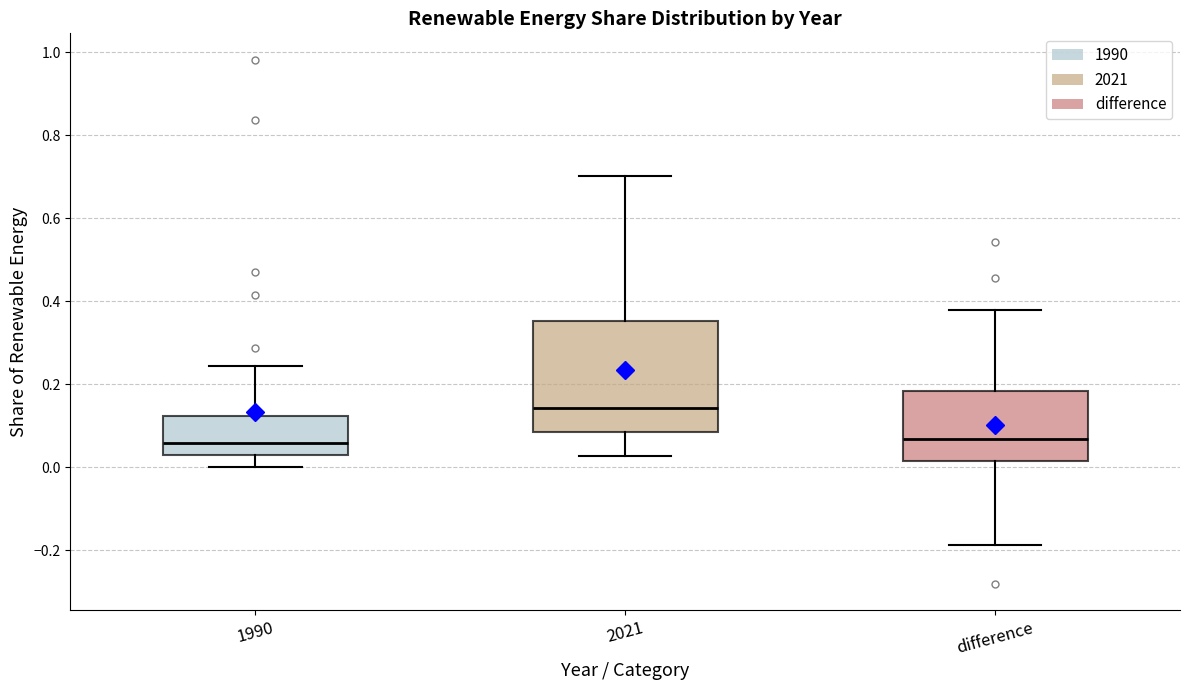

Reading left to right, read every box against the y-axis: the position of its median line, the range the box covers, and the ends of its whiskers. The values are not printed on the chart, so give them approximately, as read against the axis.

1990: median 0.06, box 0.04 to 0.12, whiskers 0.00 to 0.24
2021: median 0.14, box 0.08 to 0.36, whiskers 0.02 to 0.70
difference: median 0.06, box 0.02 to 0.18, whiskers -0.18 to 0.38